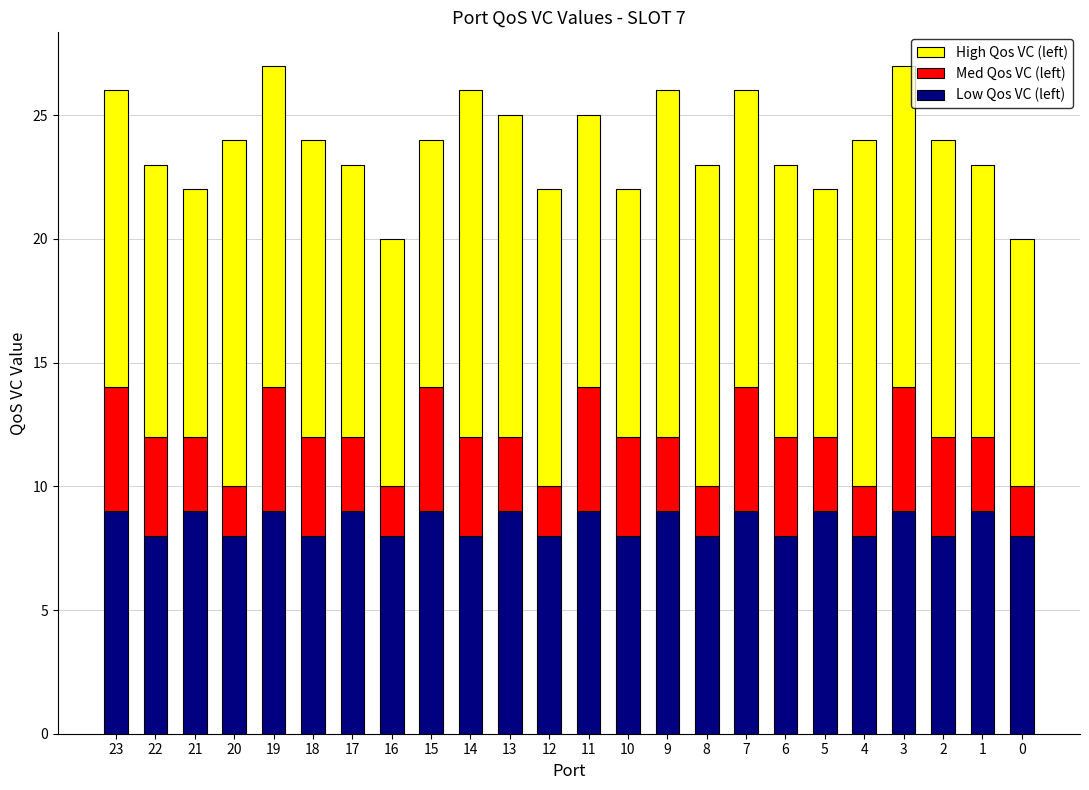

What is the minimum value for Low Qos VC (left)?

8